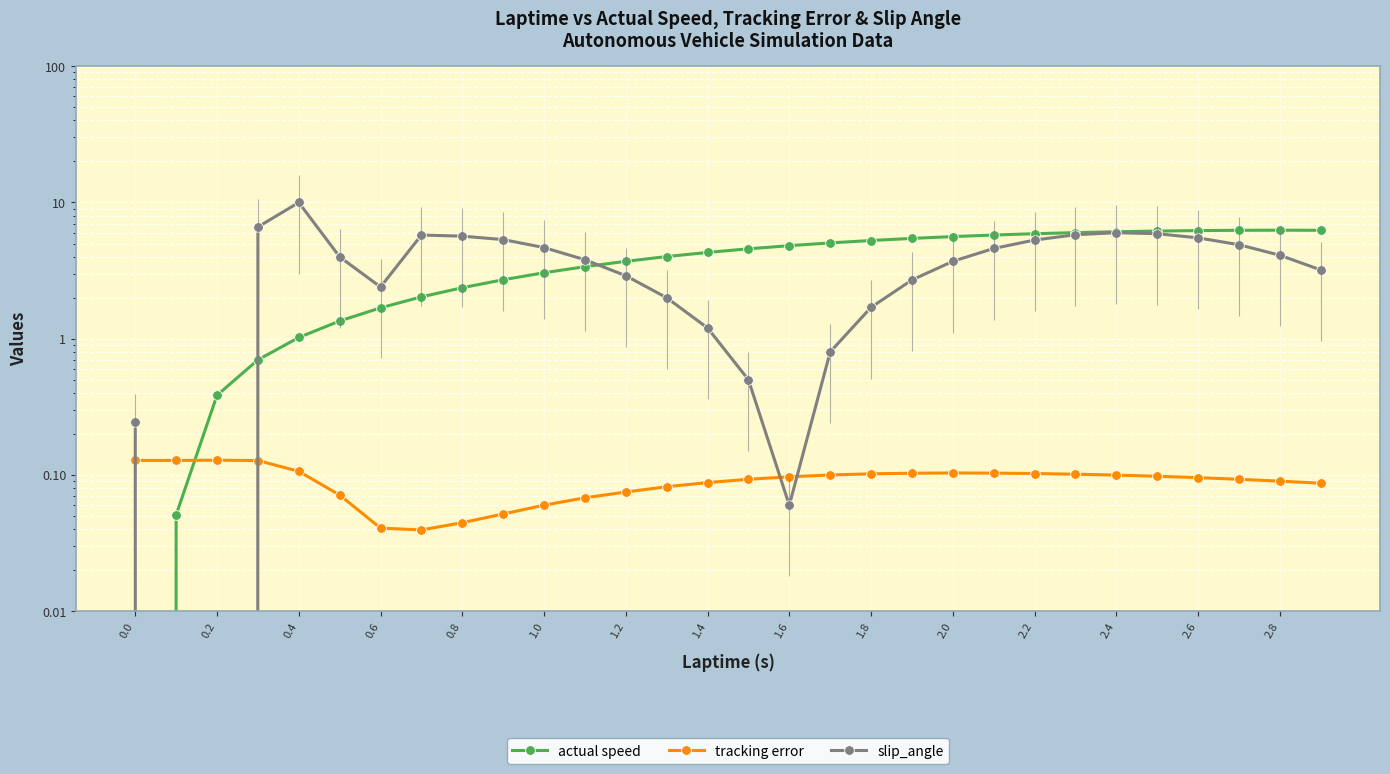

At how many categories does at least one series exceed 3?

26